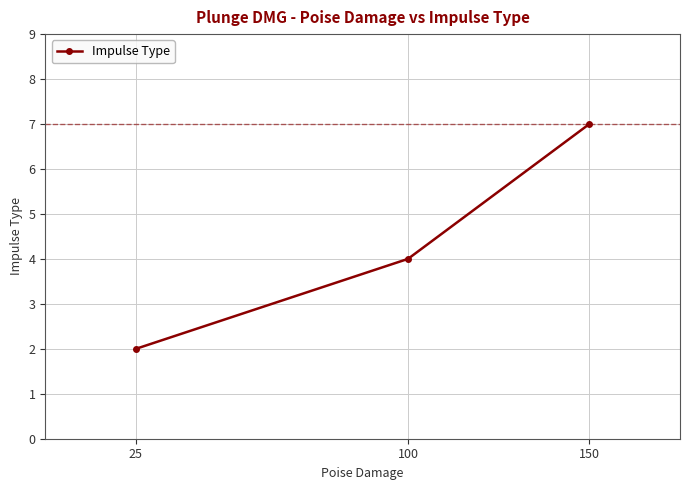

Which has a higher value, 25 or 100?

100